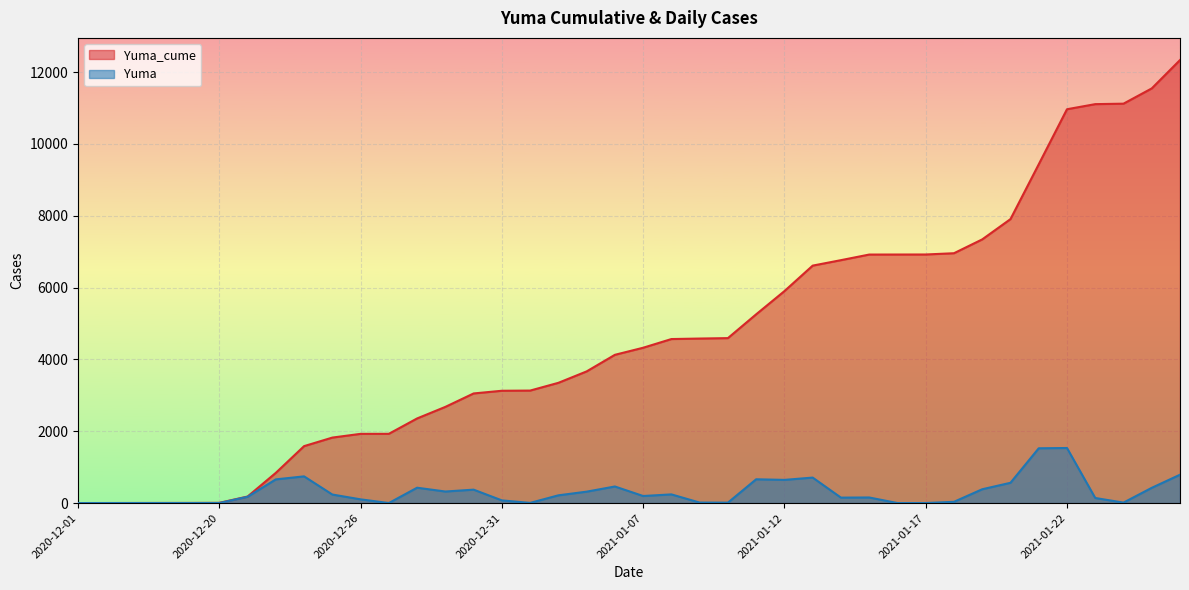

What is the label of the 38th point from the left?

2021-01-24